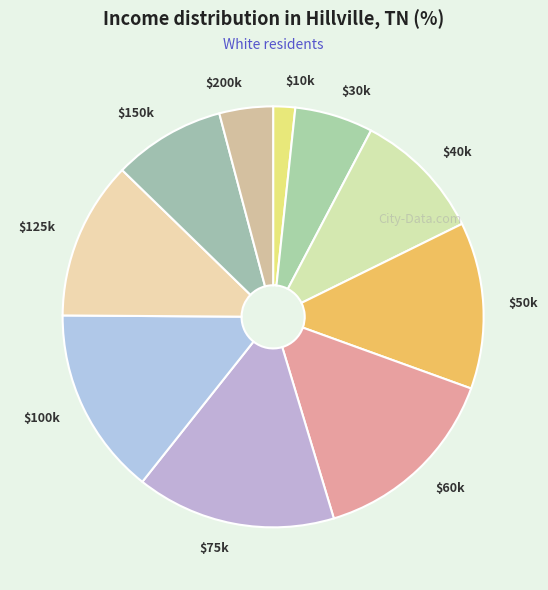

How many slices are in this pie chart?

10